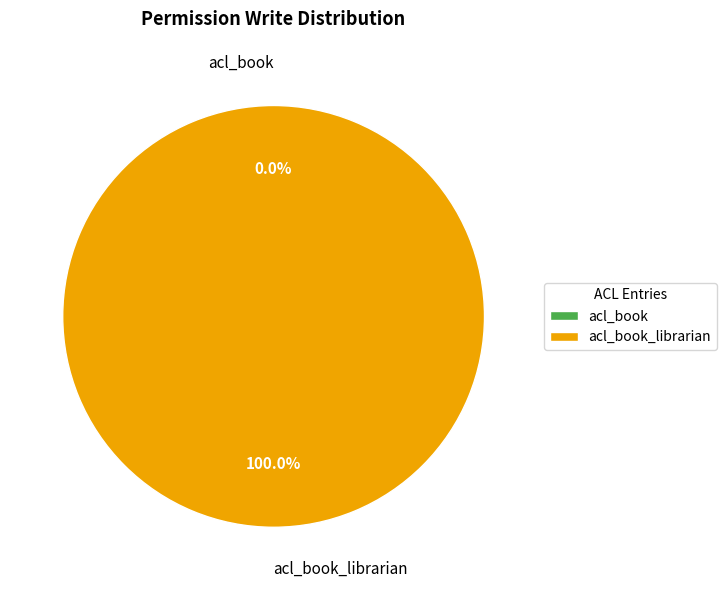

Rank the categories by value from lowest to highest.

acl_book, acl_book_librarian